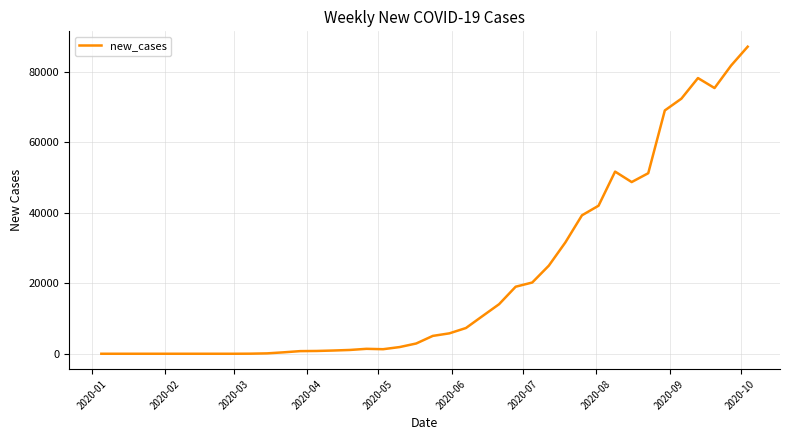

What is the maximum value shown in the chart?

87054